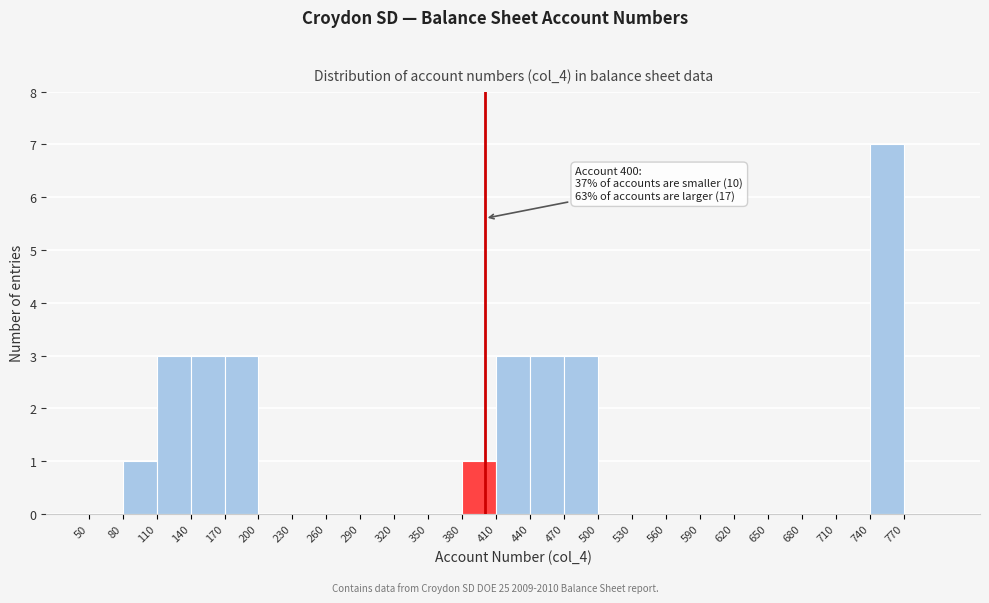

Over which range of the x-axis is the bar tallest?

740 to 770